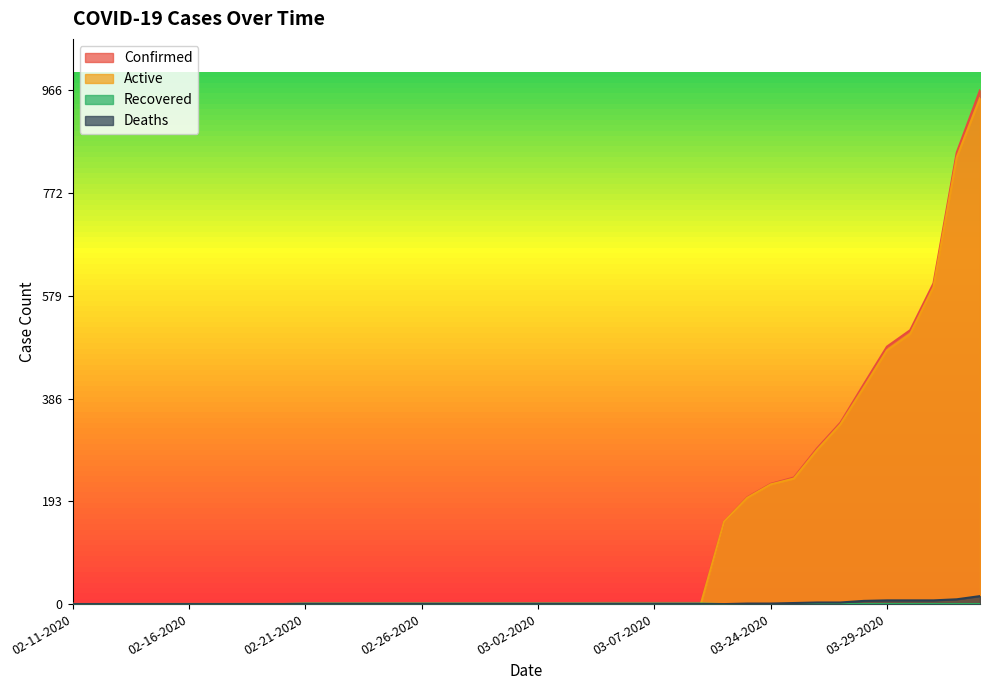

How many distinct data groups are displayed?

4